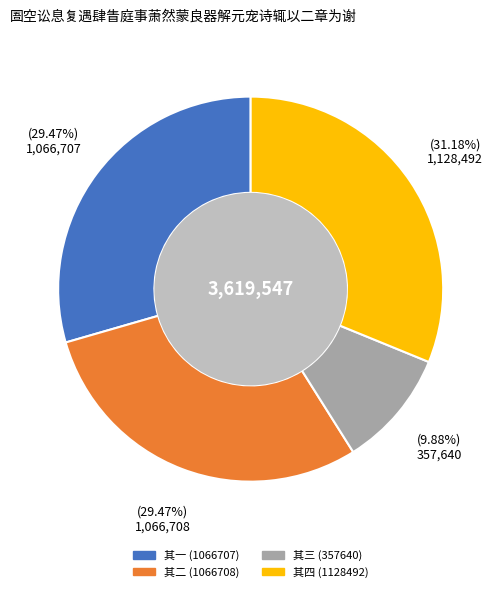

How many segments does this pie chart have?

4